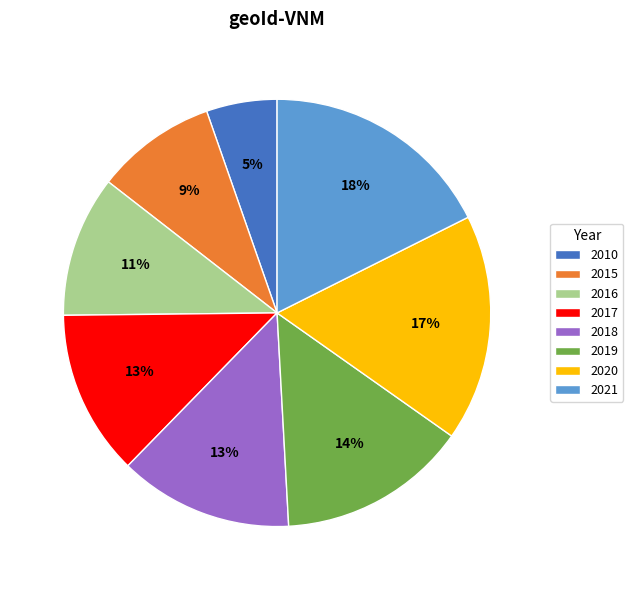

The 2018 slice represents 13% of the pie. True or false?

True